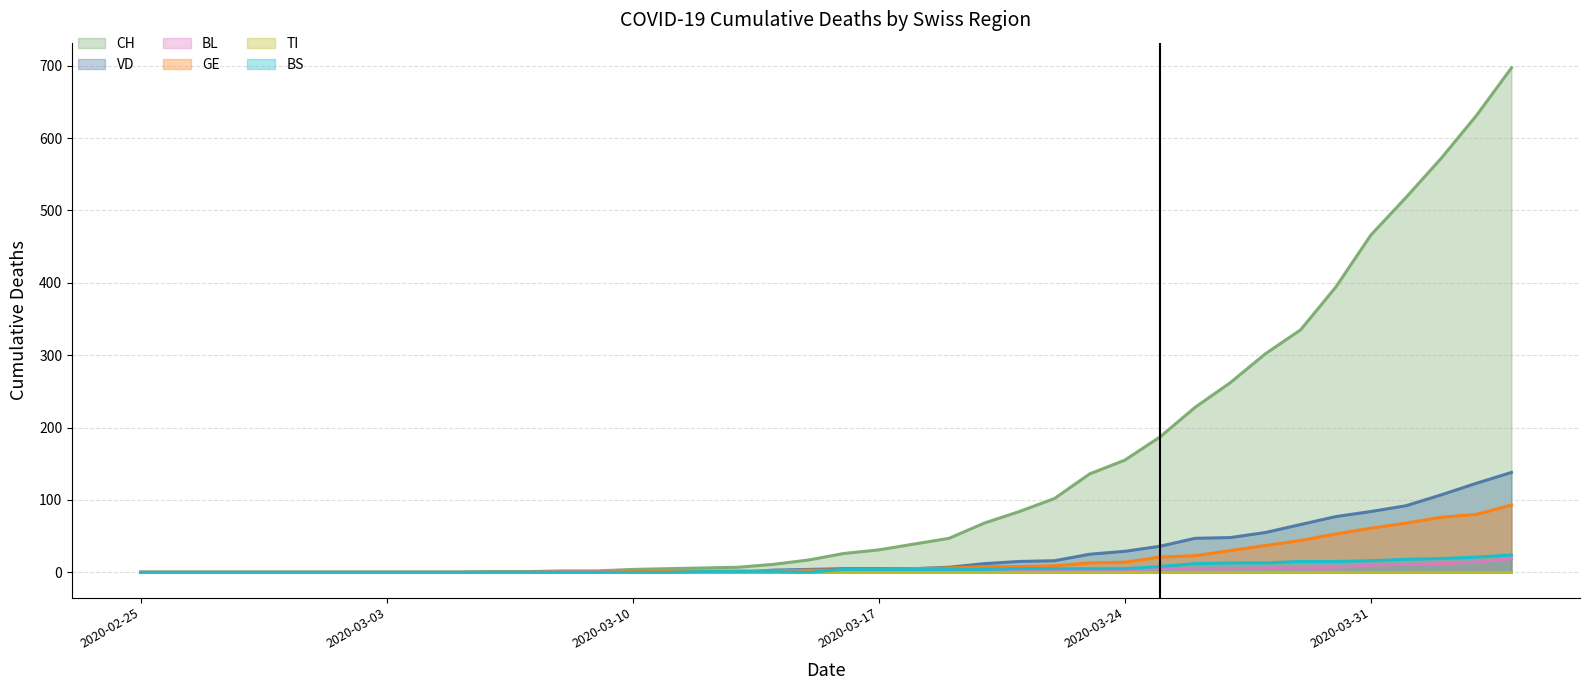

What is the greatest value displayed?

697